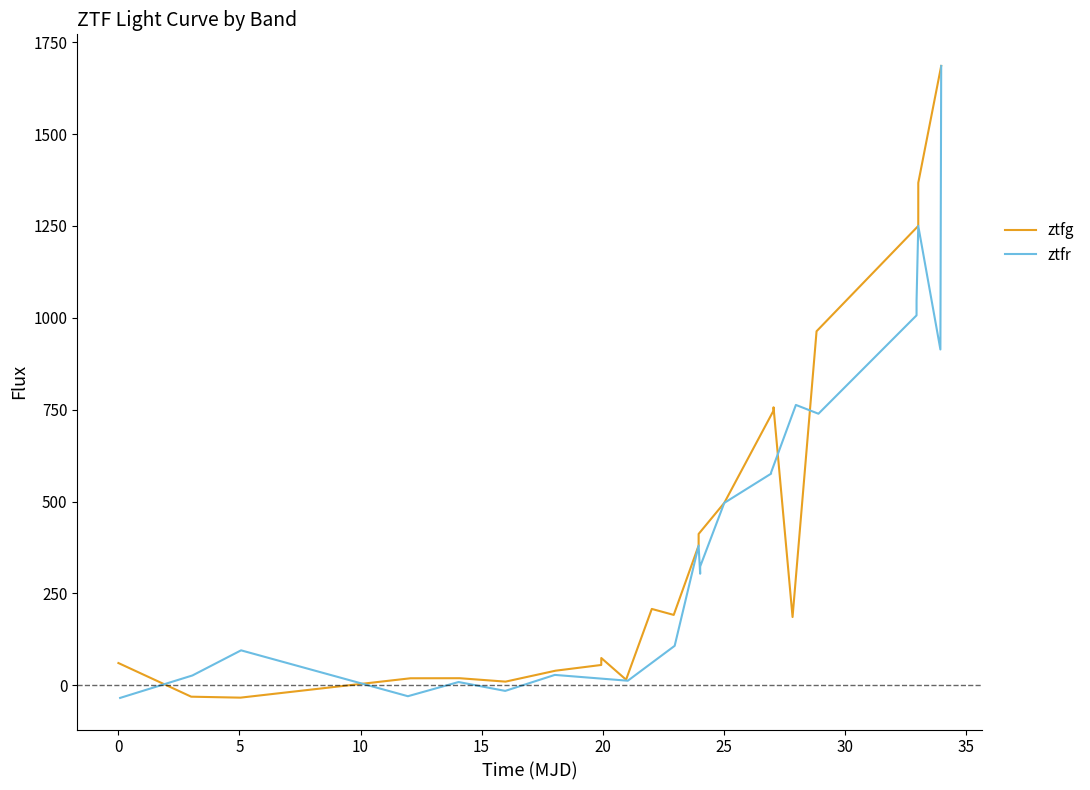

Which series has the largest range (max minus min)?

ztfr